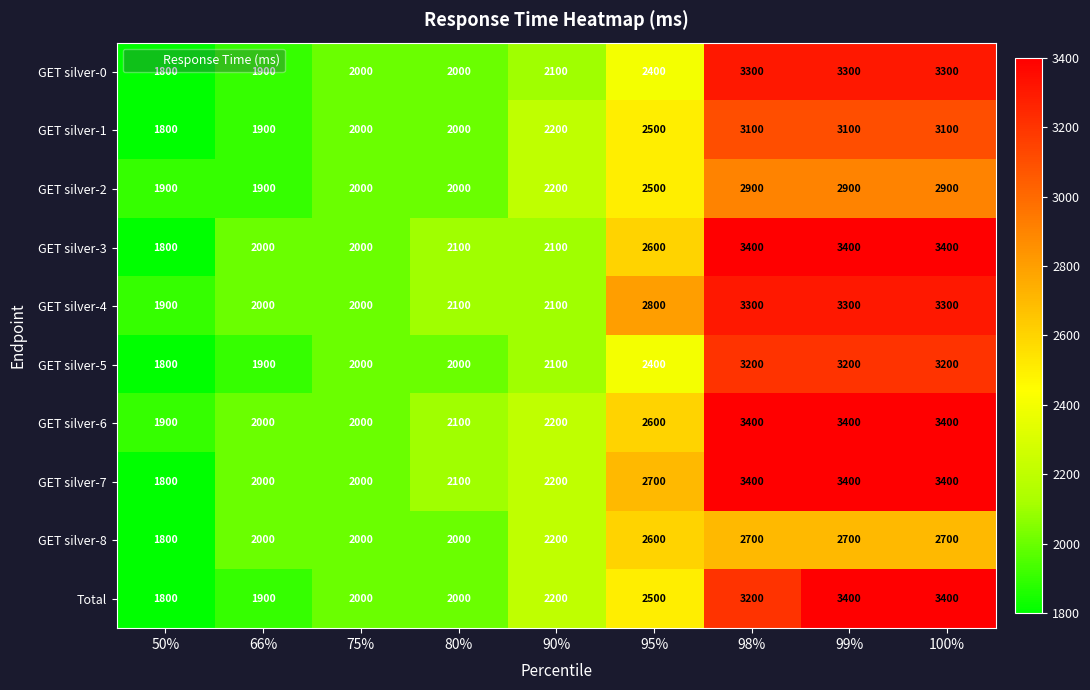

Where is GET silver-5 nearest to the value 2500?

95%